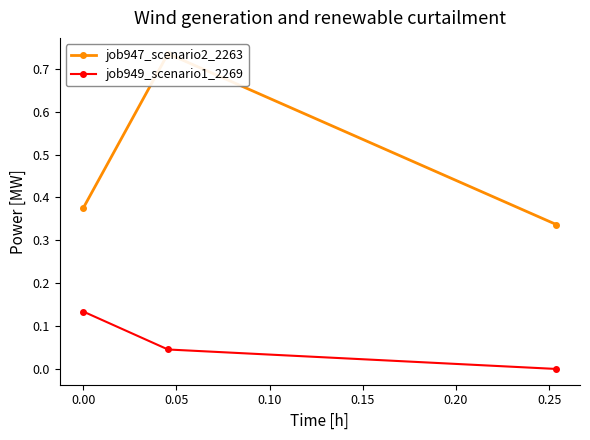

Reading right to left, what are all the values shown in this chart?

job947_scenario2_2263: 0.3	0.7	0.4
job949_scenario1_2269: 0.0	0.0	0.1